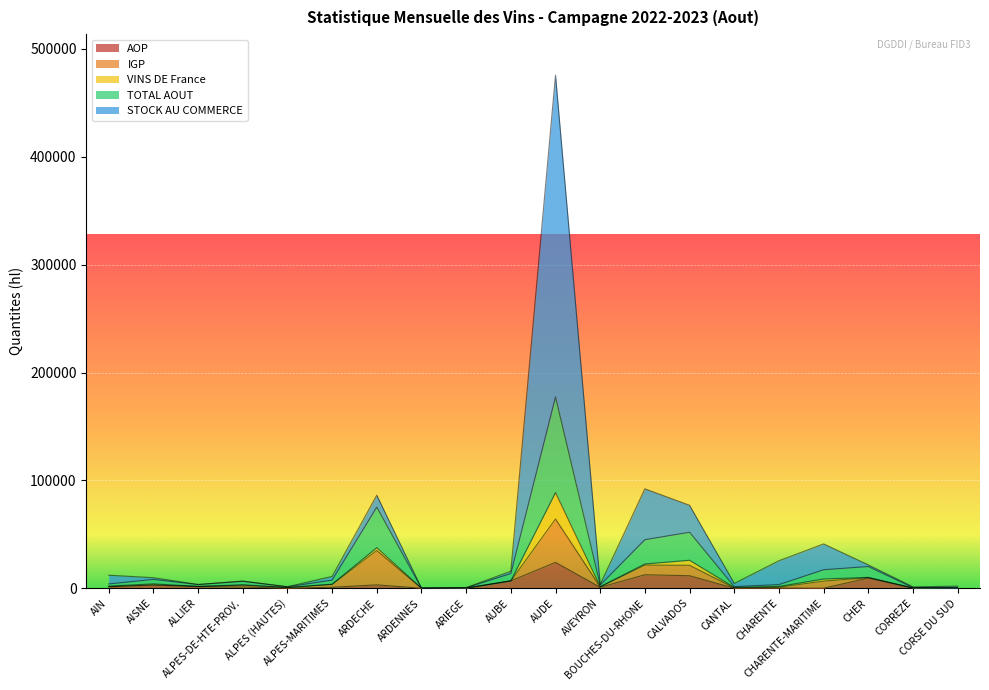

What are all the series names shown in the legend?

AOP, IGP, VINS DE France, TOTAL AOUT, STOCK AU COMMERCE